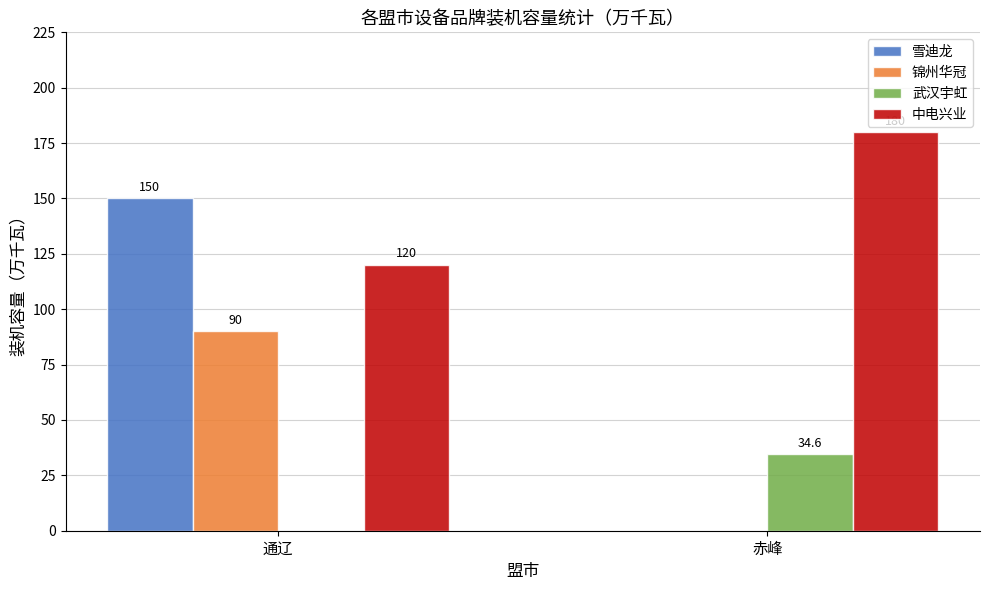

Are the bars grouped side by side (vs. stacked)?

Yes